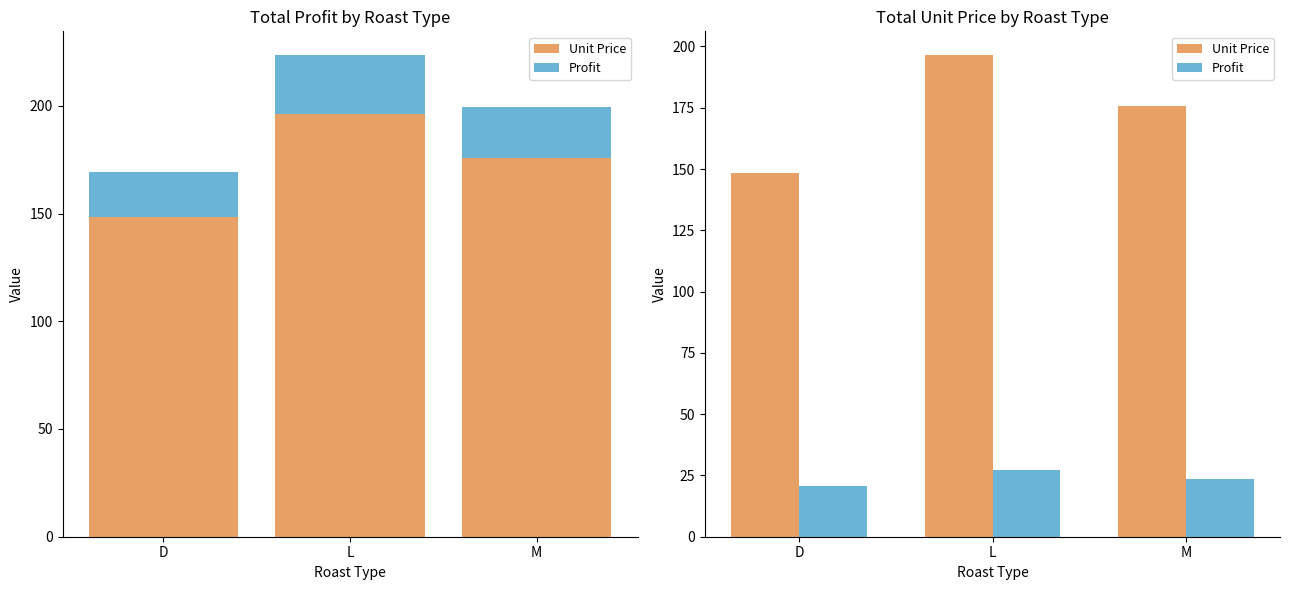

What is the difference between the Profit values at L and D?

6.2